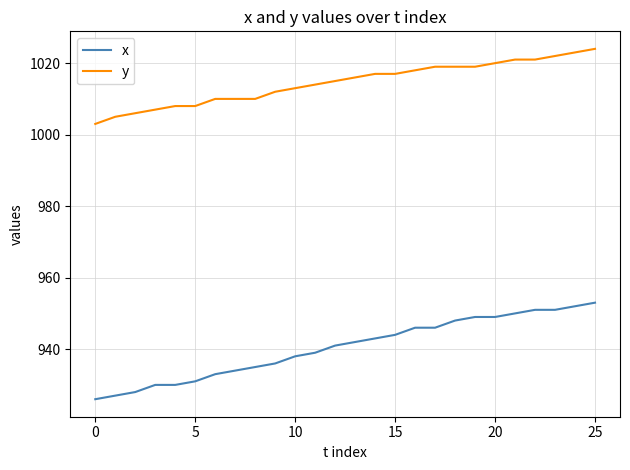

Rank the series by their maximum value, from highest to lowest.

y, x